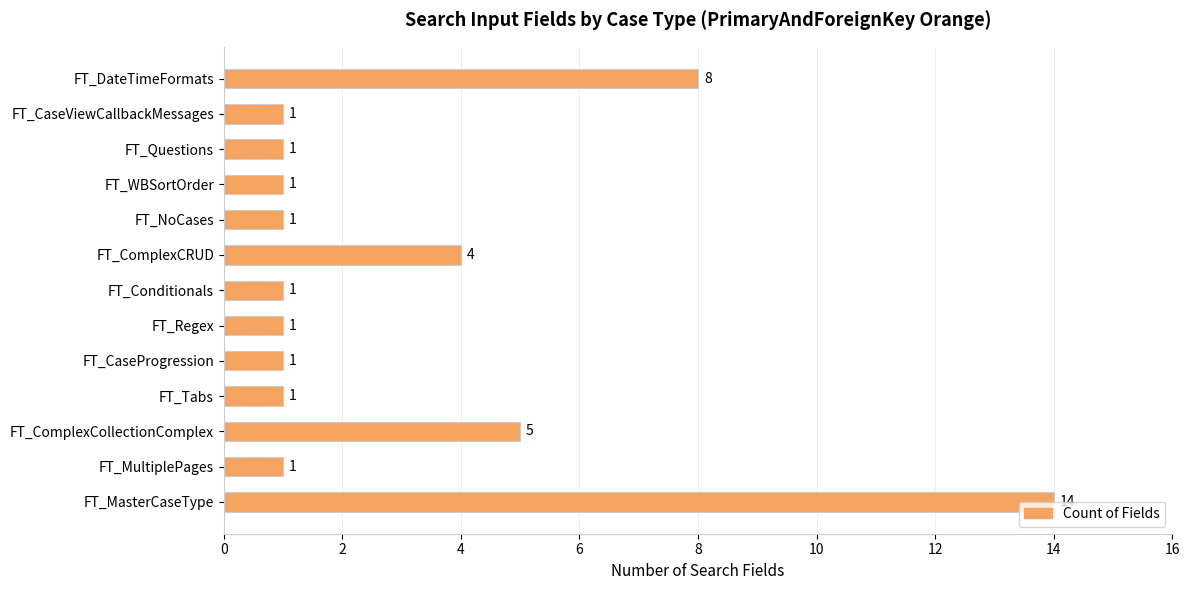

What is the greatest value displayed?

14